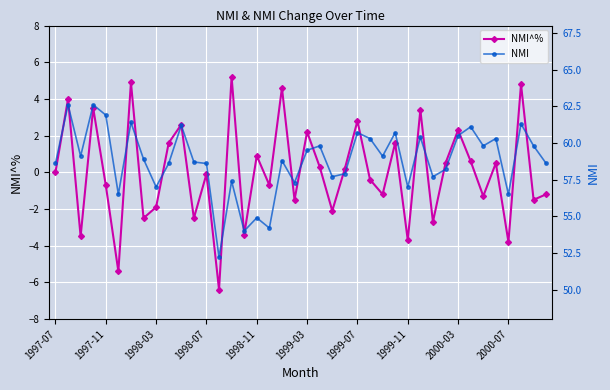

At which label does NMI first exceed 58?

1997-07